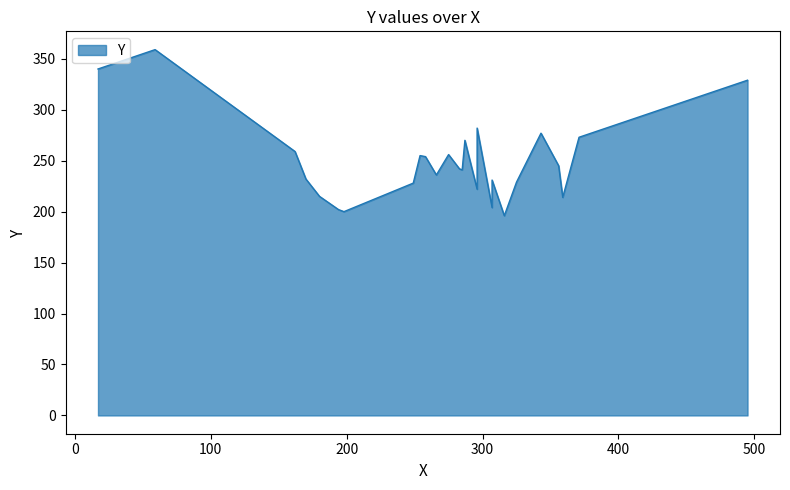

Approximately how many times larger is the value at 10 compared to 0?

1.2